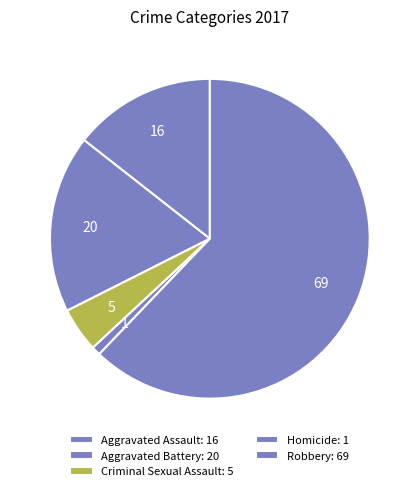

How many slices are in this pie chart?

5